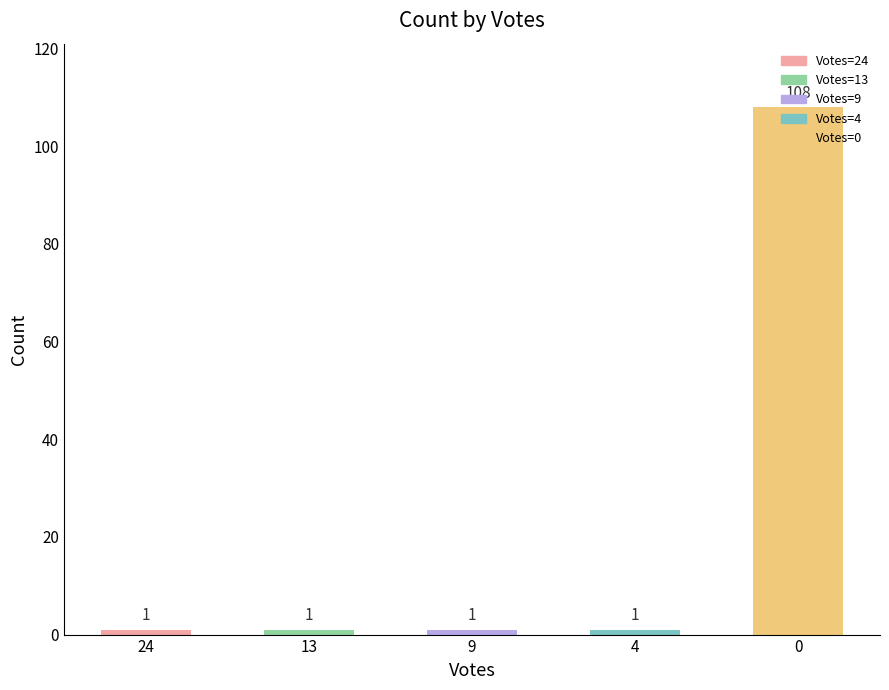

What is the difference between the maximum and minimum values?

107